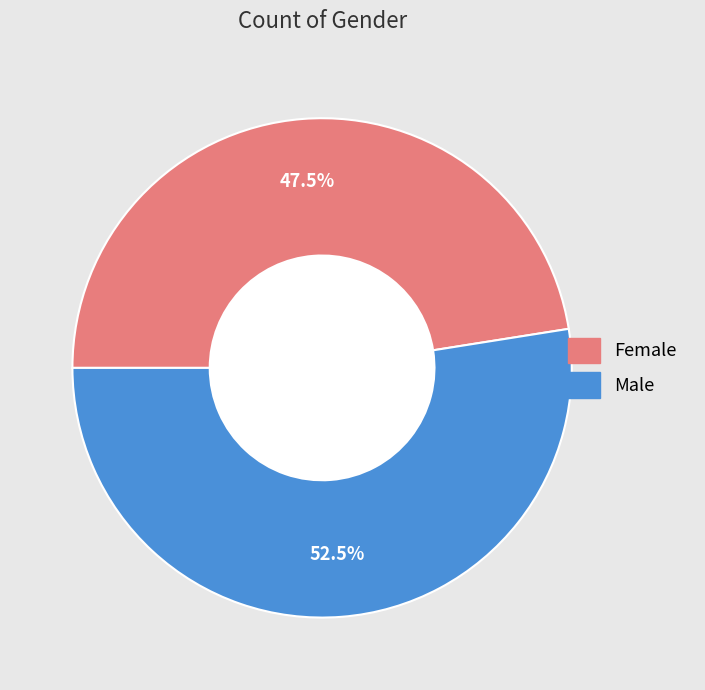

What is the largest slice in the pie chart?

Male